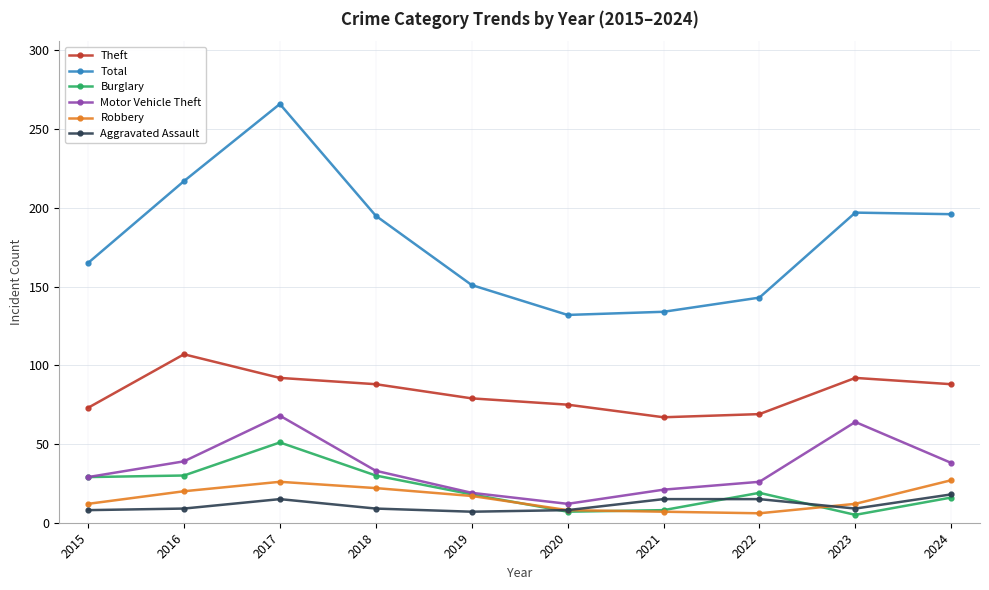

At which category is the sum across all series the highest?

2017